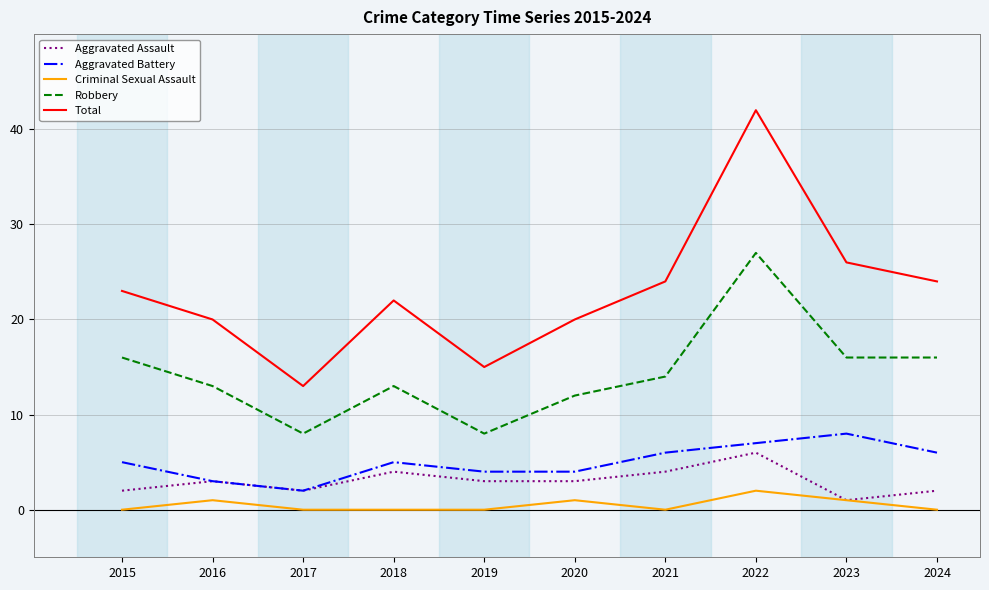

Which series has the widest spread of values?

Total